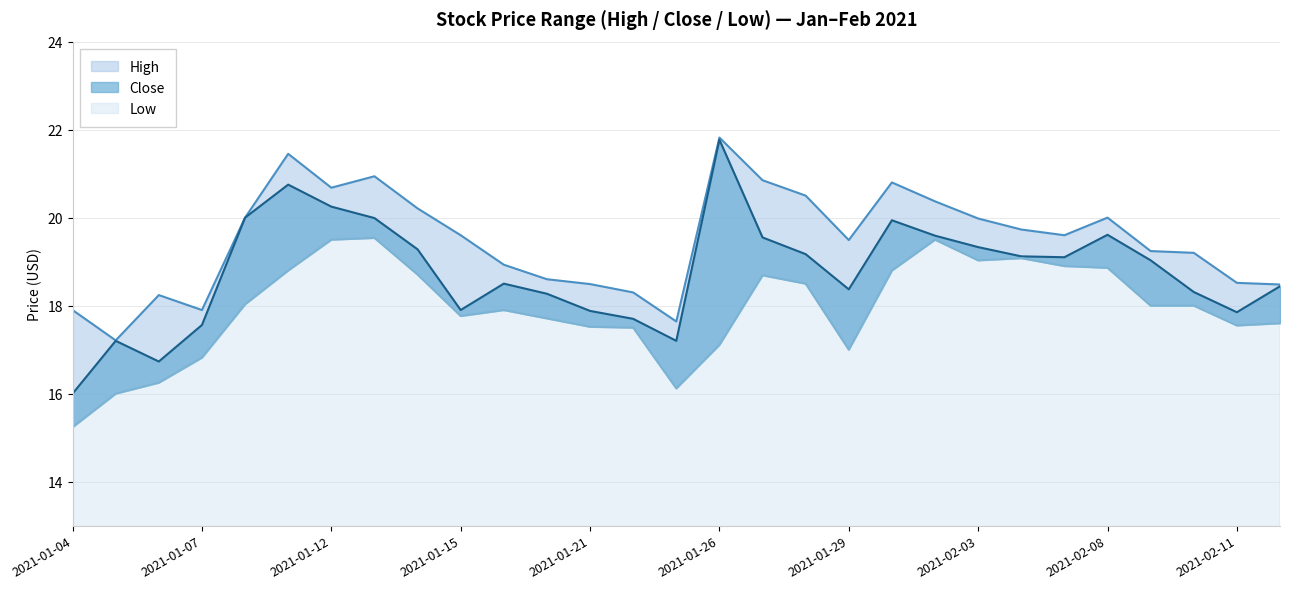

Which label corresponds to the smallest value in the chart?

2021-01-04